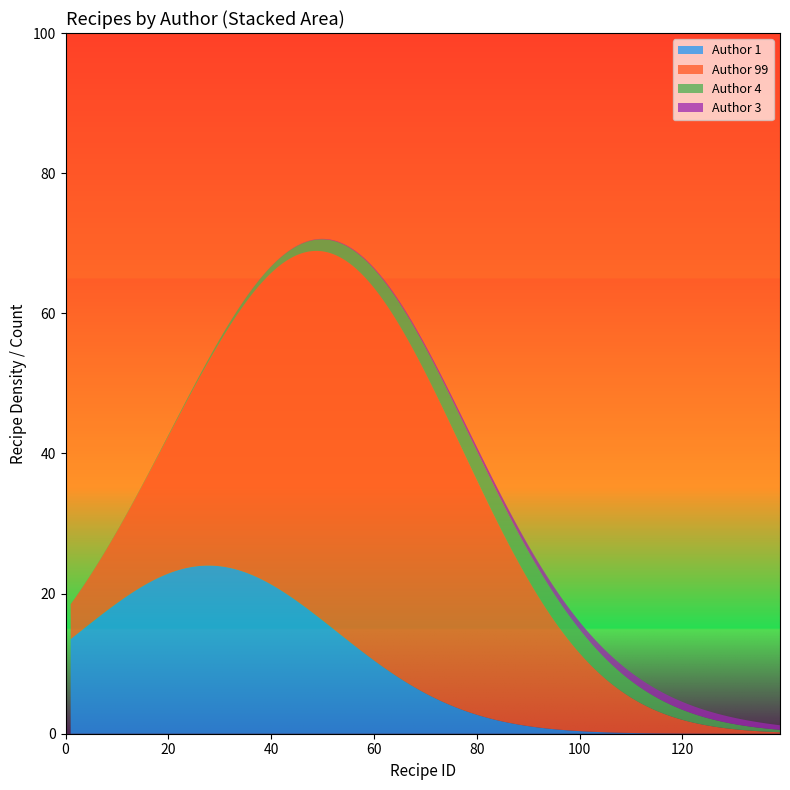

What is the maximum value for Author 1?

24.0